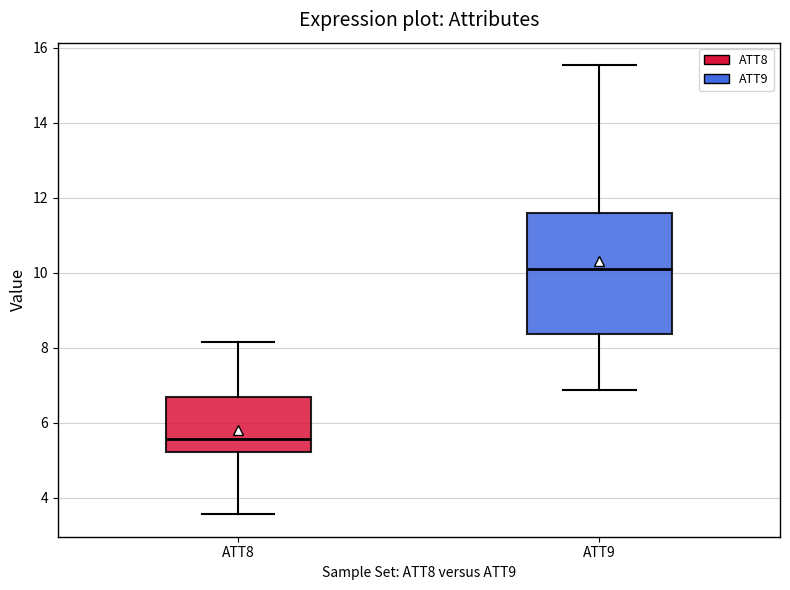

Where does the lower whisker of the box for ATT9 end on the y-axis? The values are not printed on the chart, so give them approximately, as read against the axis.

6.8